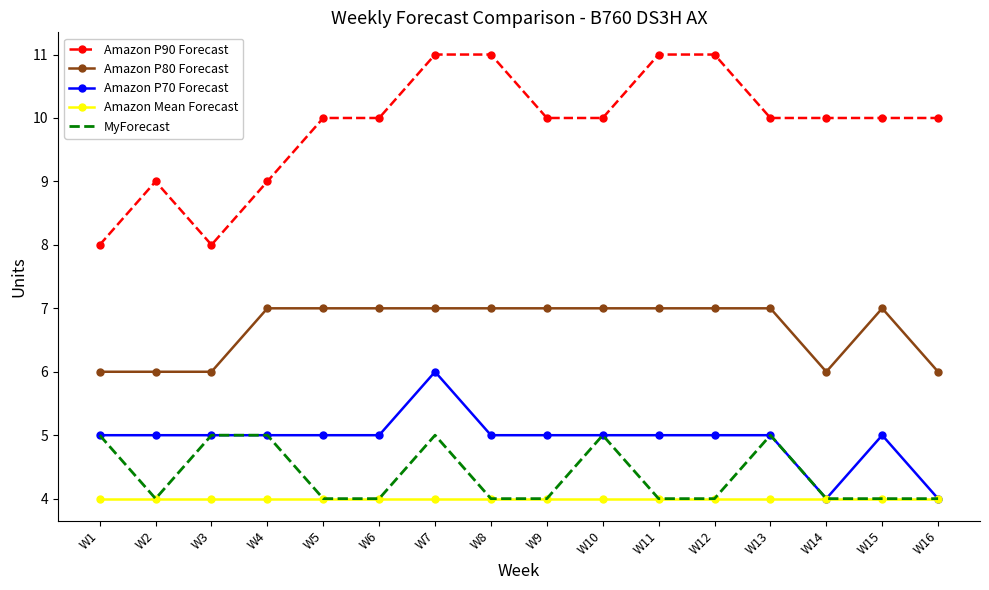

What are all the series names shown in the legend?

Amazon P90 Forecast, Amazon P80 Forecast, Amazon P70 Forecast, Amazon Mean Forecast, MyForecast